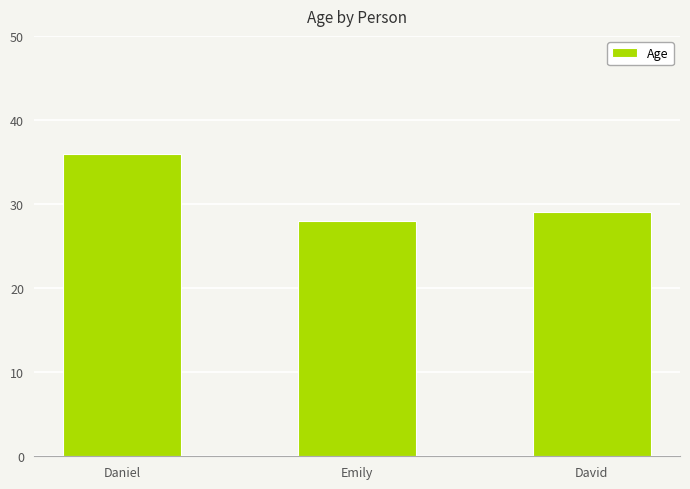

What is the change in value from Emily to David?

+1